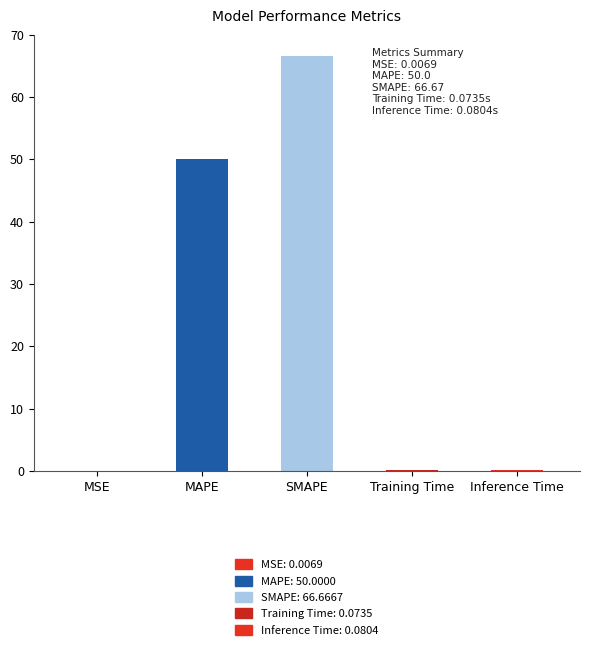

What is the sum of the values at Inference Time and MAPE?

50.1